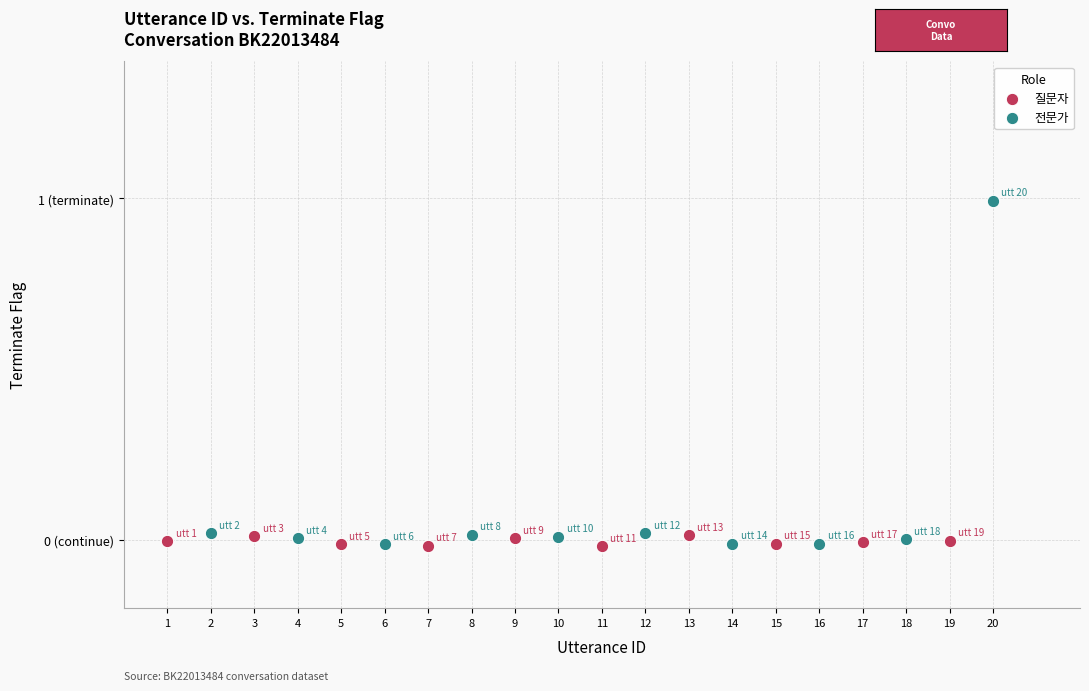

Which series contains the highest Y value?

전문가